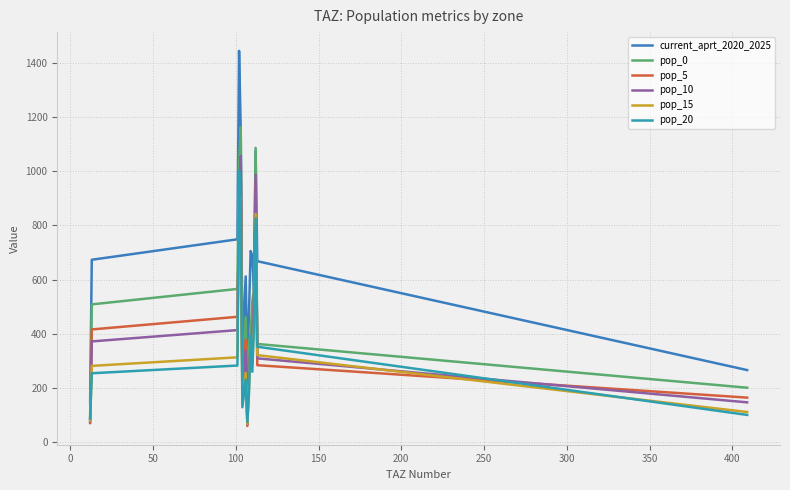

List the series in order of their peak value, highest first.

current_aprt_2020_2025, pop_0, pop_10, pop_5, pop_20, pop_15